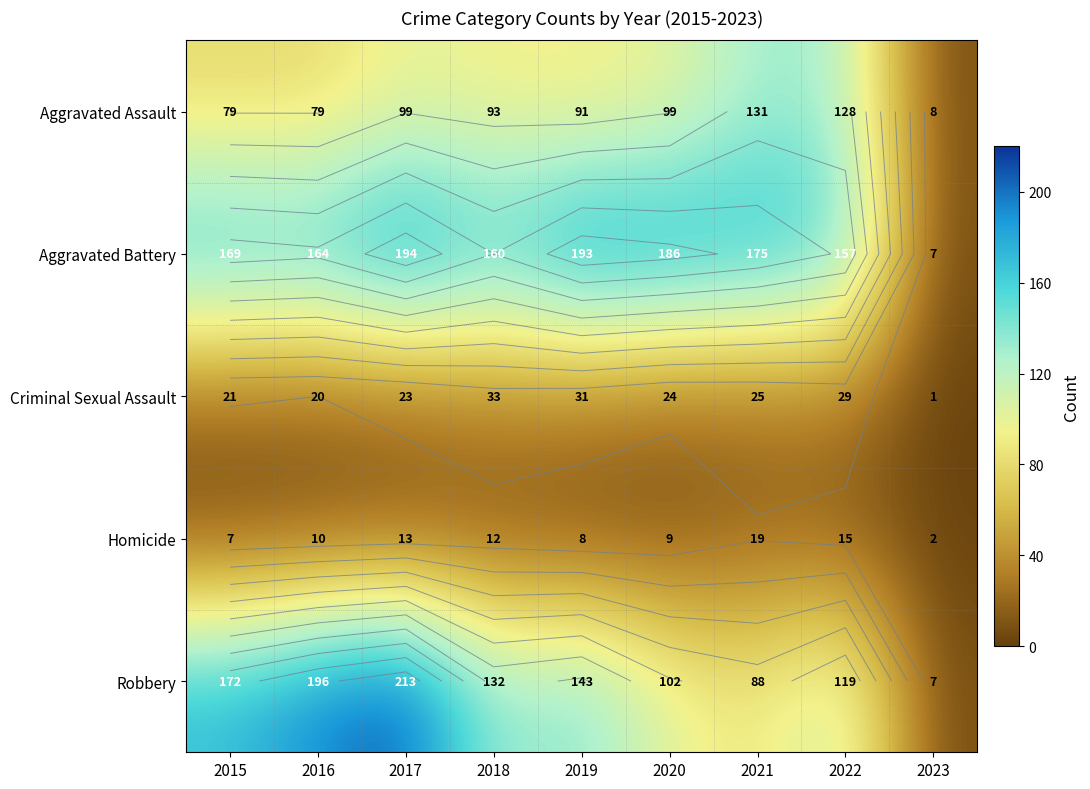

Between 2016 and 2019, which series saw the biggest shift?

Robbery